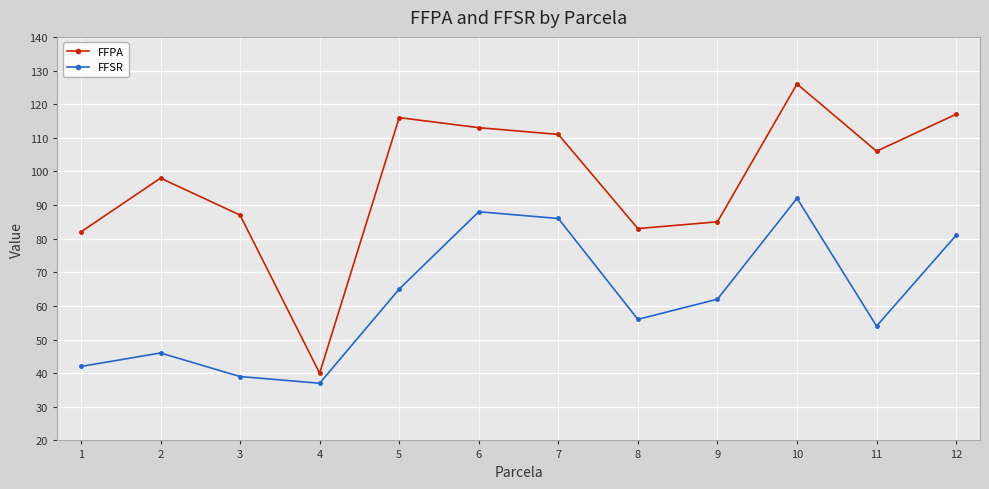

Is it true that FFSR equals 141 at 10?

False